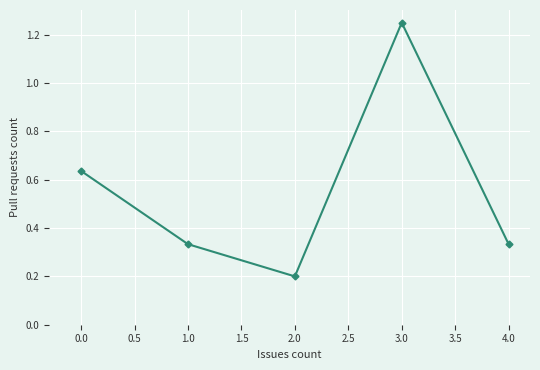

Which label corresponds to the smallest value in the chart?

2.0